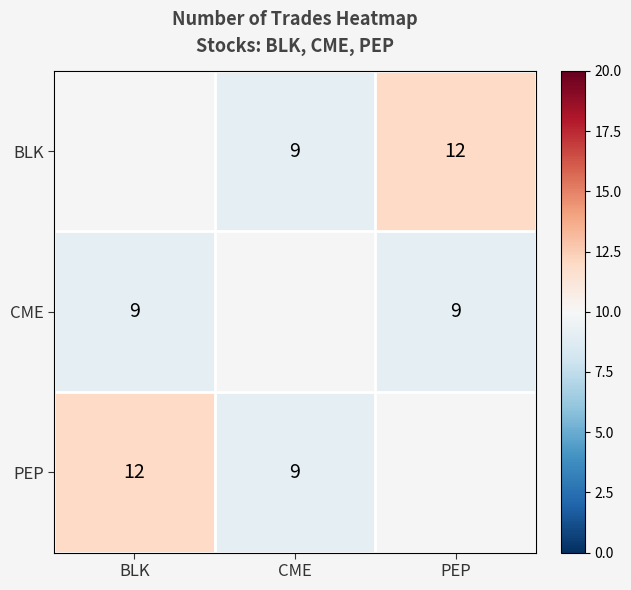

Which has a higher value, PEP or CME?

PEP